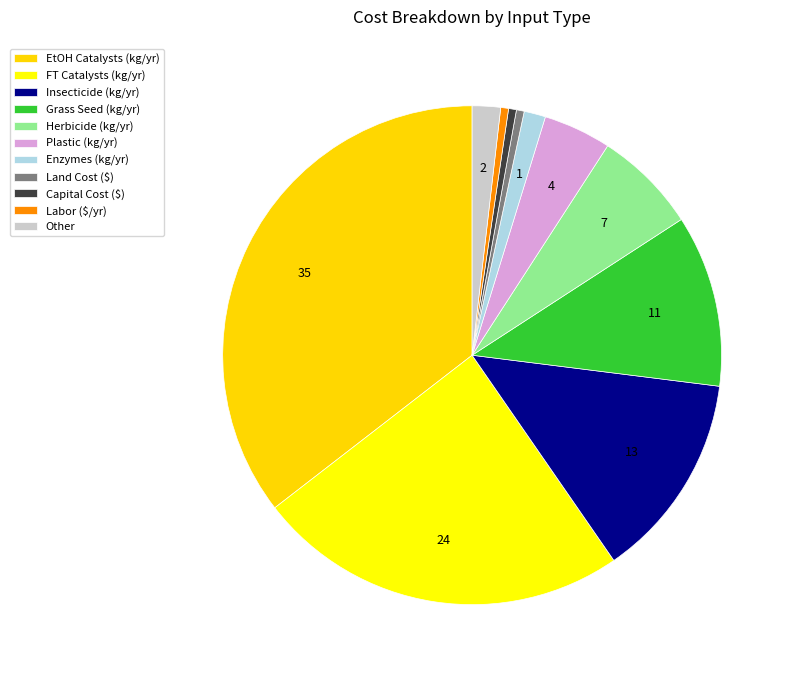

Which slice is the largest?

EtOH Catalysts (kg/yr)